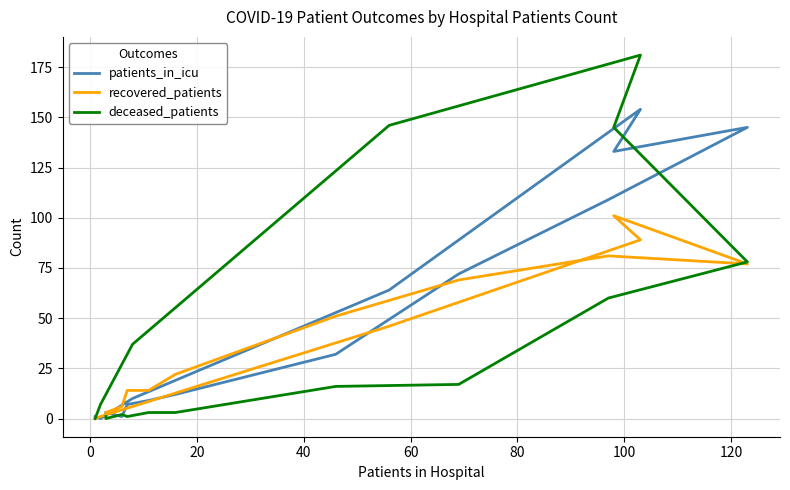

What position from the left is 100?

7